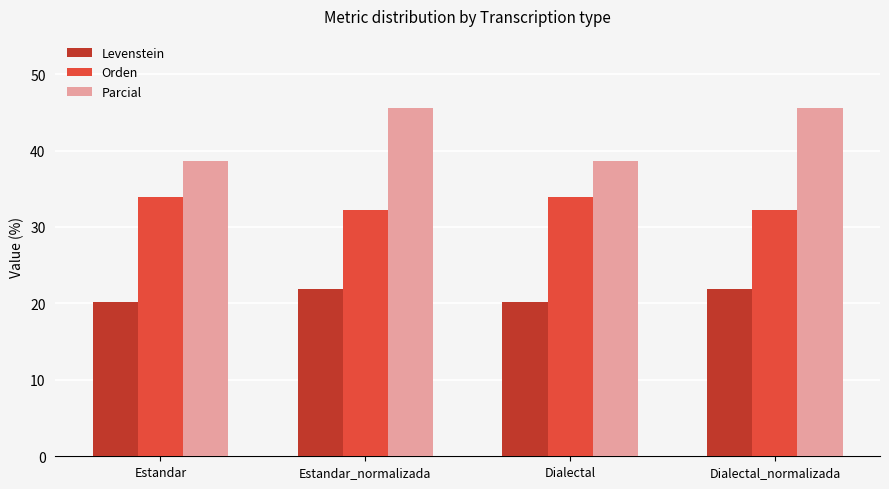

How many distinct data groups are displayed?

3